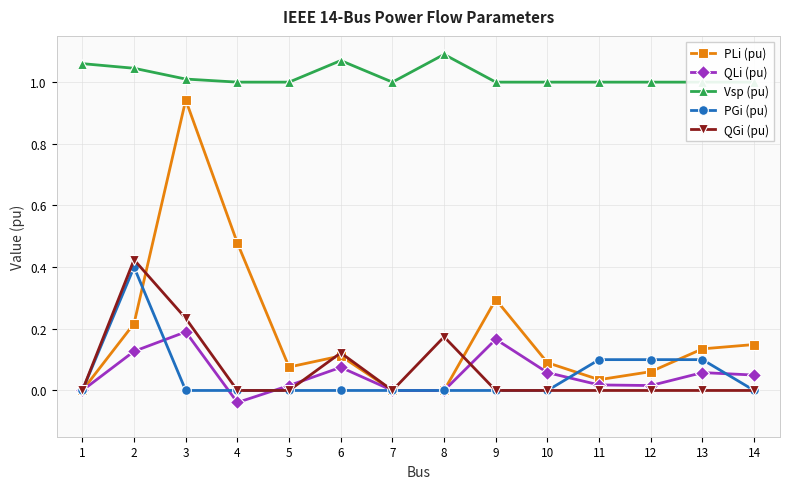

Which category has the lowest value across all series?

4